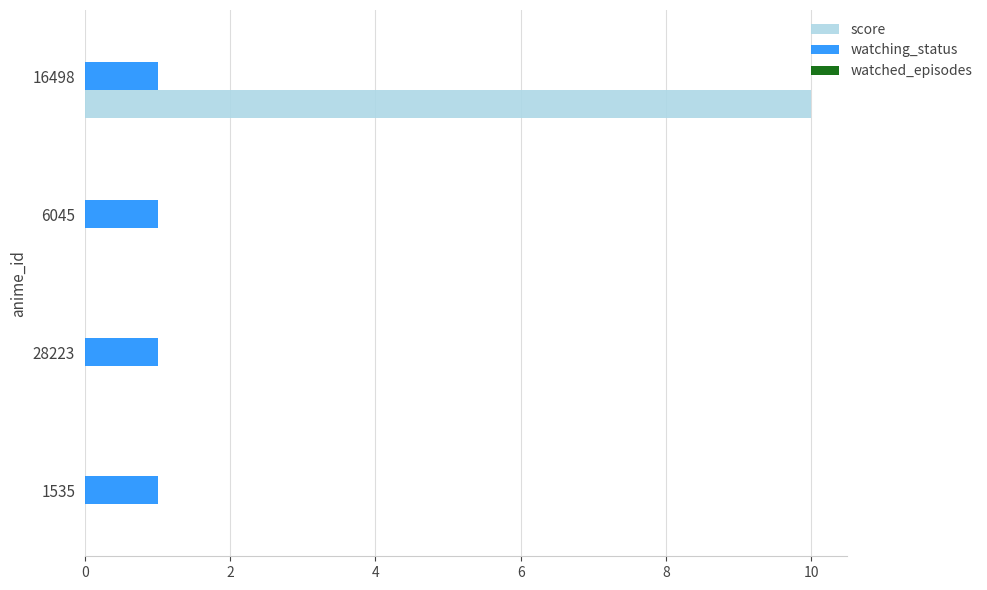

The value of watching_status at 16498 is 0. True or false?

False